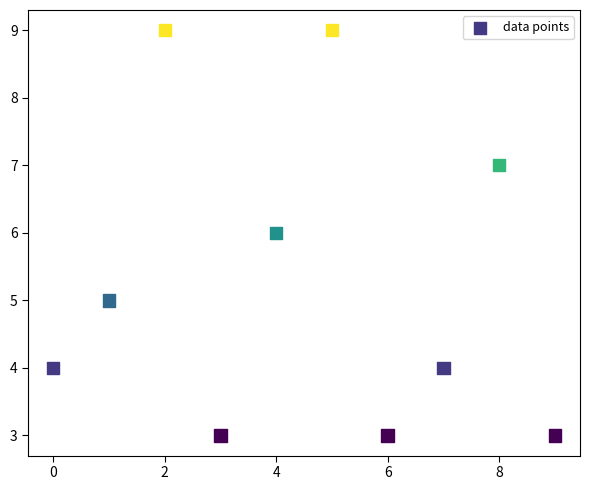

What is the range of Y values (max minus min)?

6